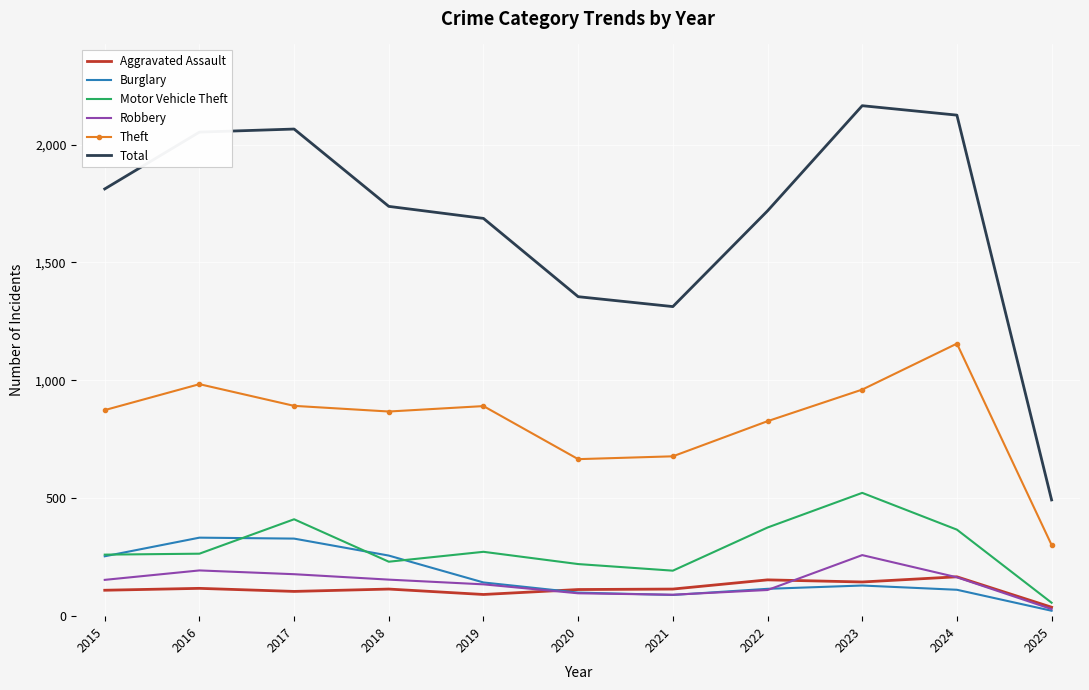

What is the difference between the maximum and second lowest values in the Total series?

852